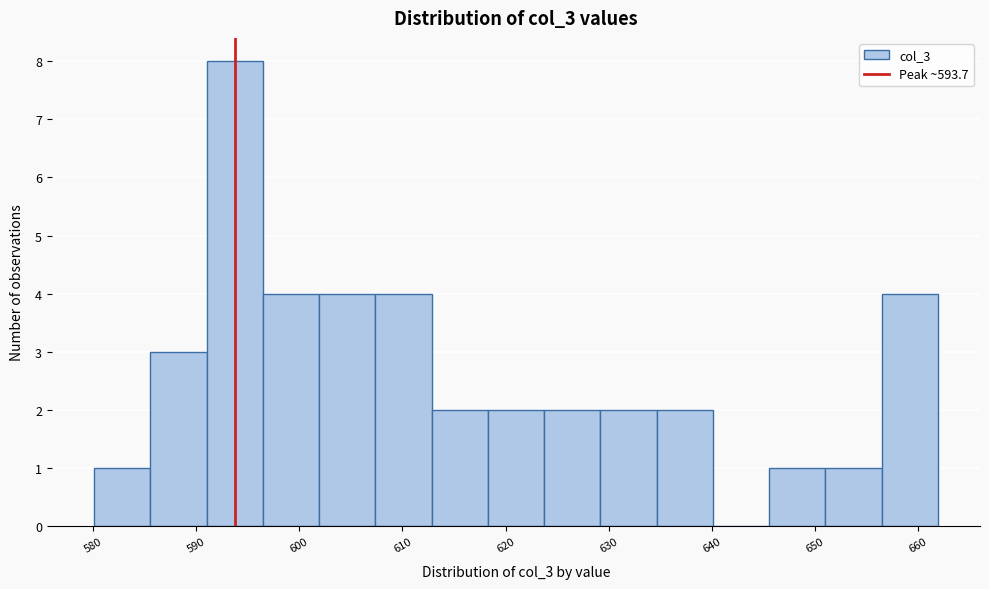

What is the height of the bar covering 651 to 656 on the x-axis? Neither the bar edges nor the heights are printed on the chart, so give them approximately, as read against the axes.

1